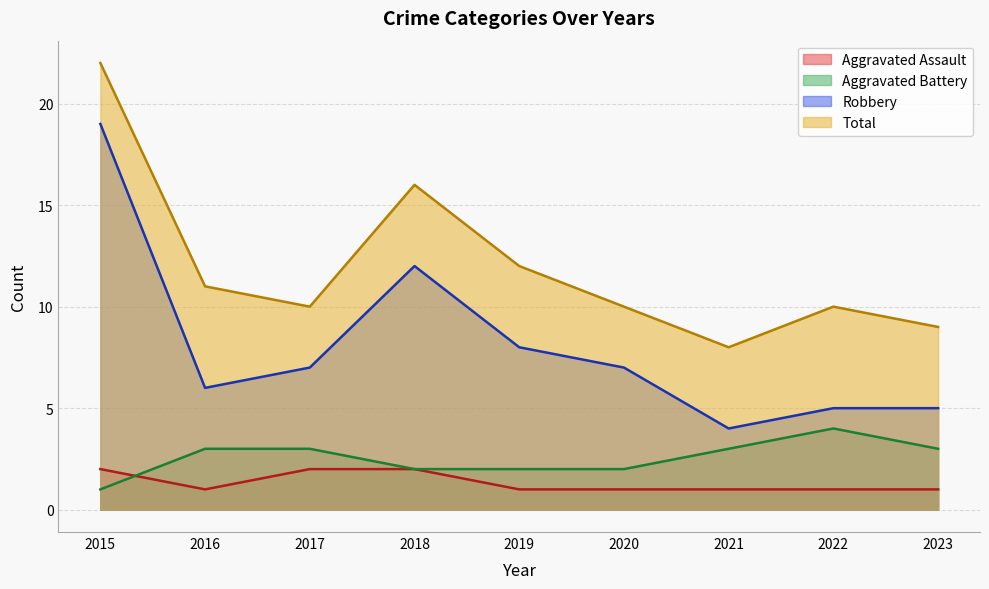

Which series changed the most between 2017 and 2021?

Robbery